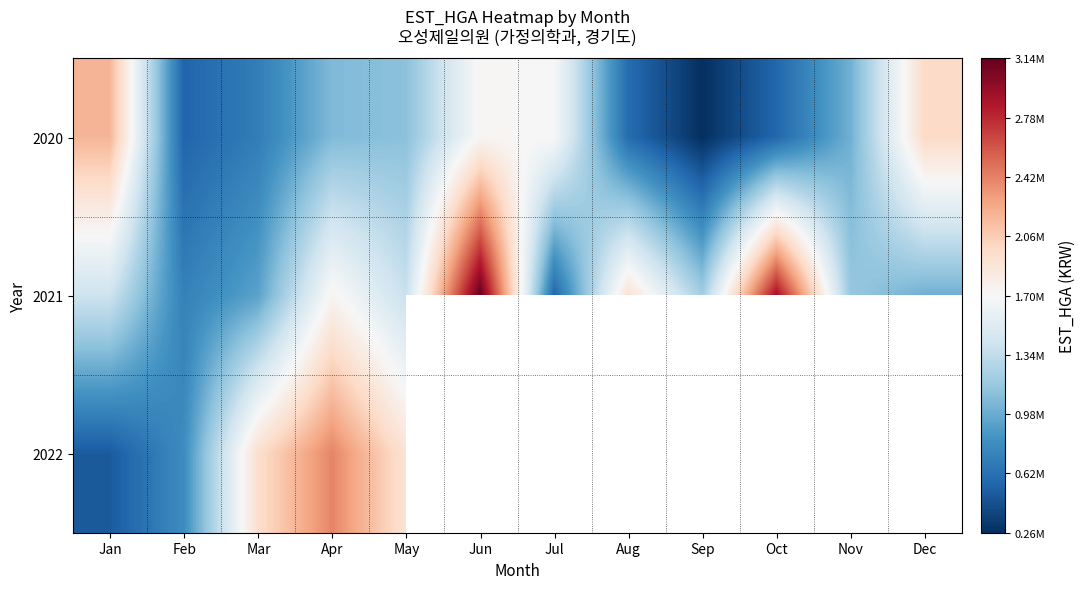

What is the difference between the maximum and minimum values in the 2022 series?

1906951.0